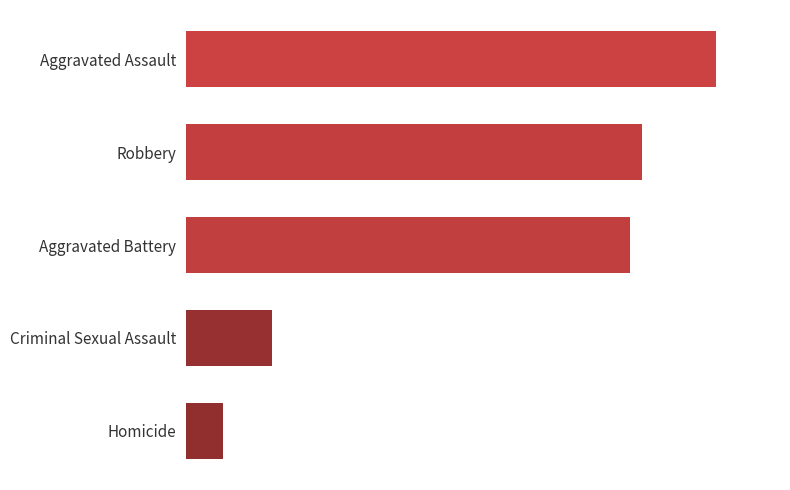

Rank the categories by value from highest to lowest.

Aggravated Assault, Robbery, Aggravated Battery, Criminal Sexual Assault, Homicide